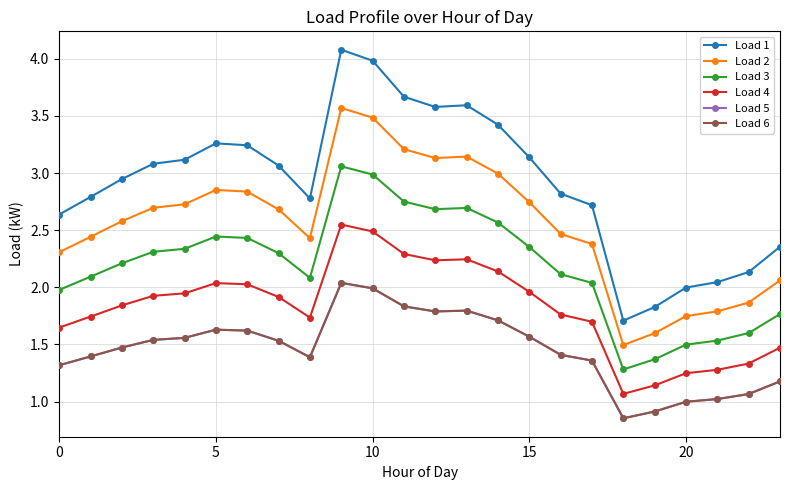

Reading right to left, list all the values displayed in this chart.

Load 1: 2.4	2.1	2.0	2.0	1.8	1.7	2.7	2.8	3.1	3.4	3.6	3.6	3.7	4.0	4.1	2.8	3.1	3.2	3.3	3.1	3.1	2.9	2.8	2.6
Load 2: 2.1	1.9	1.8	1.7	1.6	1.5	2.4	2.5	2.7	3.0	3.1	3.1	3.2	3.5	3.6	2.4	2.7	2.8	2.9	2.7	2.7	2.6	2.4	2.3
Load 3: 1.8	1.6	1.5	1.5	1.4	1.3	2.0	2.1	2.4	2.6	2.7	2.7	2.8	3.0	3.1	2.1	2.3	2.4	2.4	2.3	2.3	2.2	2.1	2.0
Load 4: 1.5	1.3	1.3	1.2	1.1	1.1	1.7	1.8	2.0	2.1	2.2	2.2	2.3	2.5	2.5	1.7	1.9	2.0	2.0	1.9	1.9	1.8	1.7	1.6
Load 5: 1.2	1.1	1.0	1.0	0.9	0.9	1.4	1.4	1.6	1.7	1.8	1.8	1.8	2.0	2.0	1.4	1.5	1.6	1.6	1.6	1.5	1.5	1.4	1.3
Load 6: 1.2	1.1	1.0	1.0	0.9	0.9	1.4	1.4	1.6	1.7	1.8	1.8	1.8	2.0	2.0	1.4	1.5	1.6	1.6	1.6	1.5	1.5	1.4	1.3